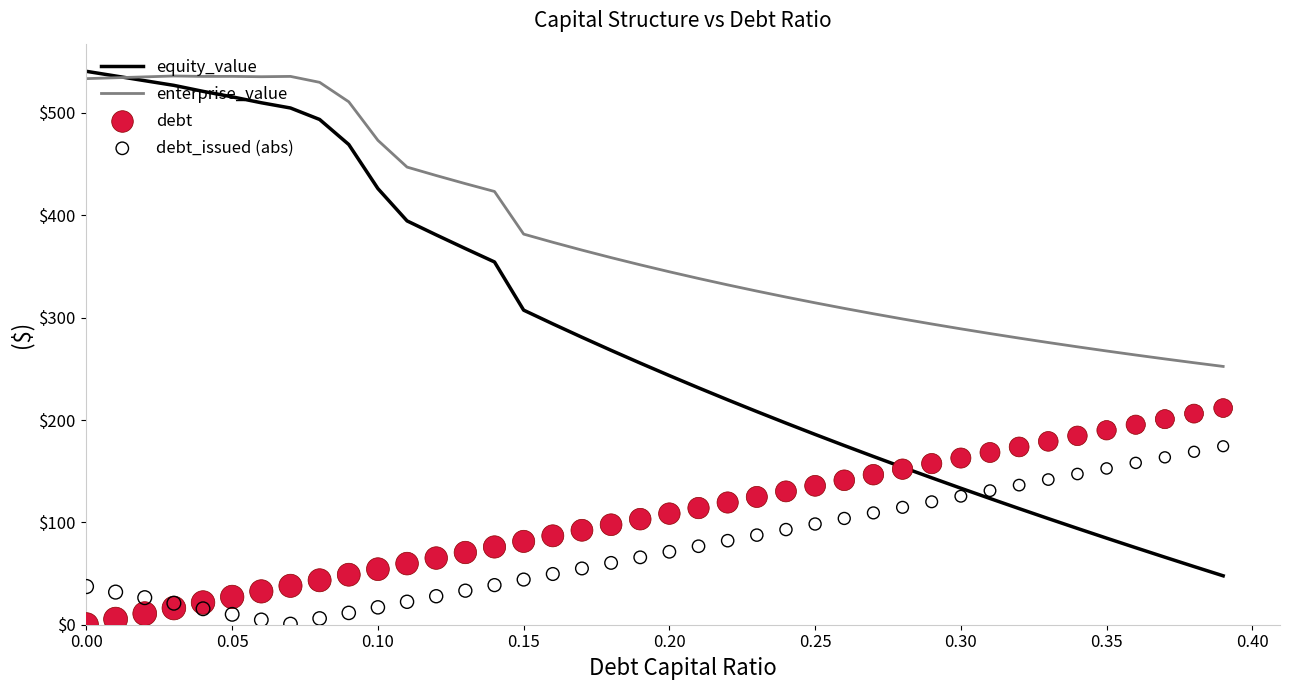

What is the maximum value for enterprise_value?

536.1